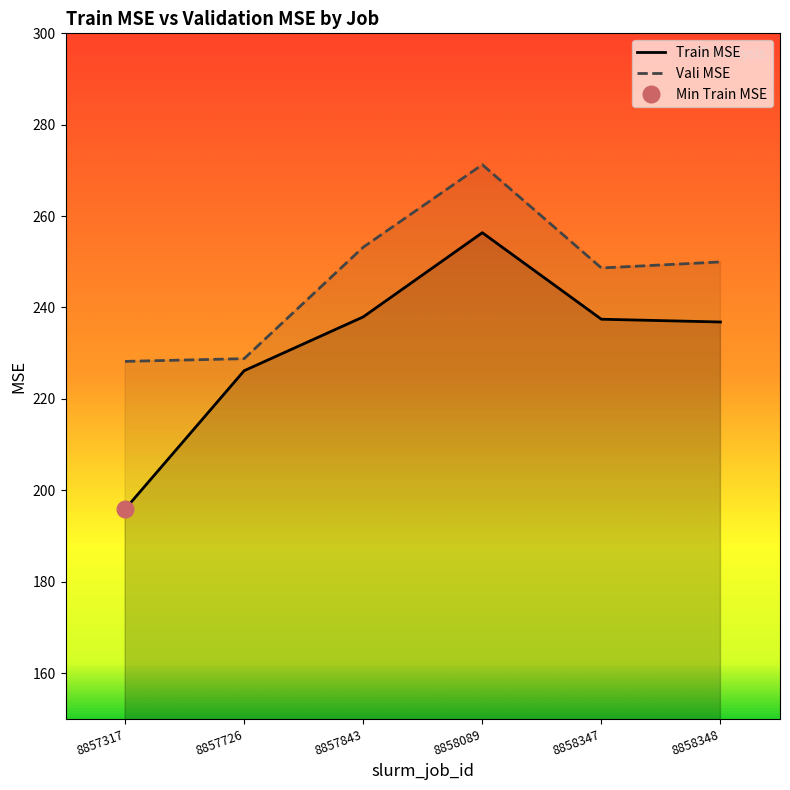

What is the value of the Train MSE point at the 4th from the left?

256.4